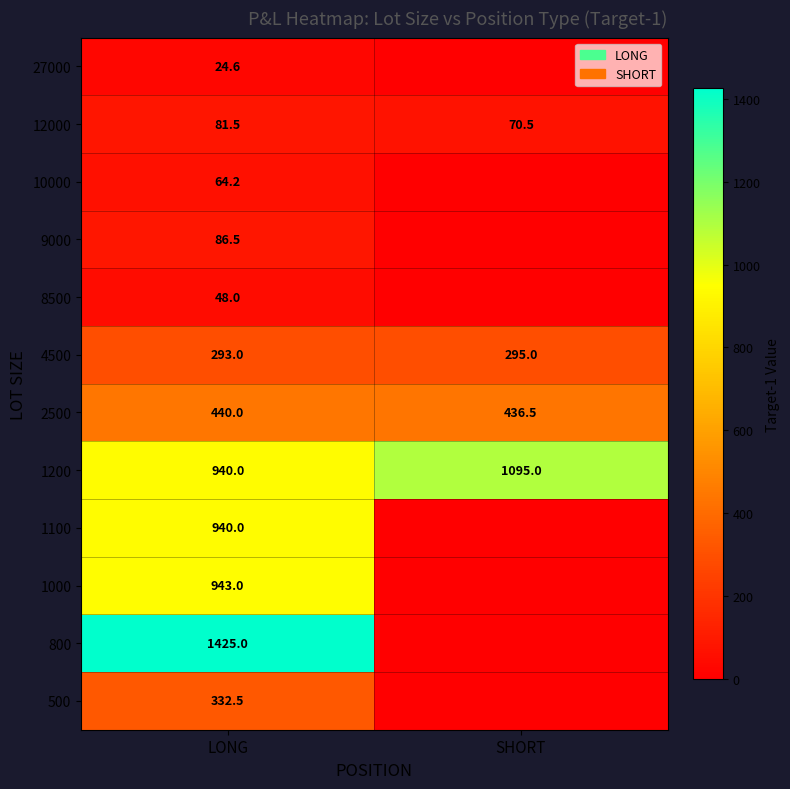

The value of 1200 at SHORT is 1095.0. True or false?

True